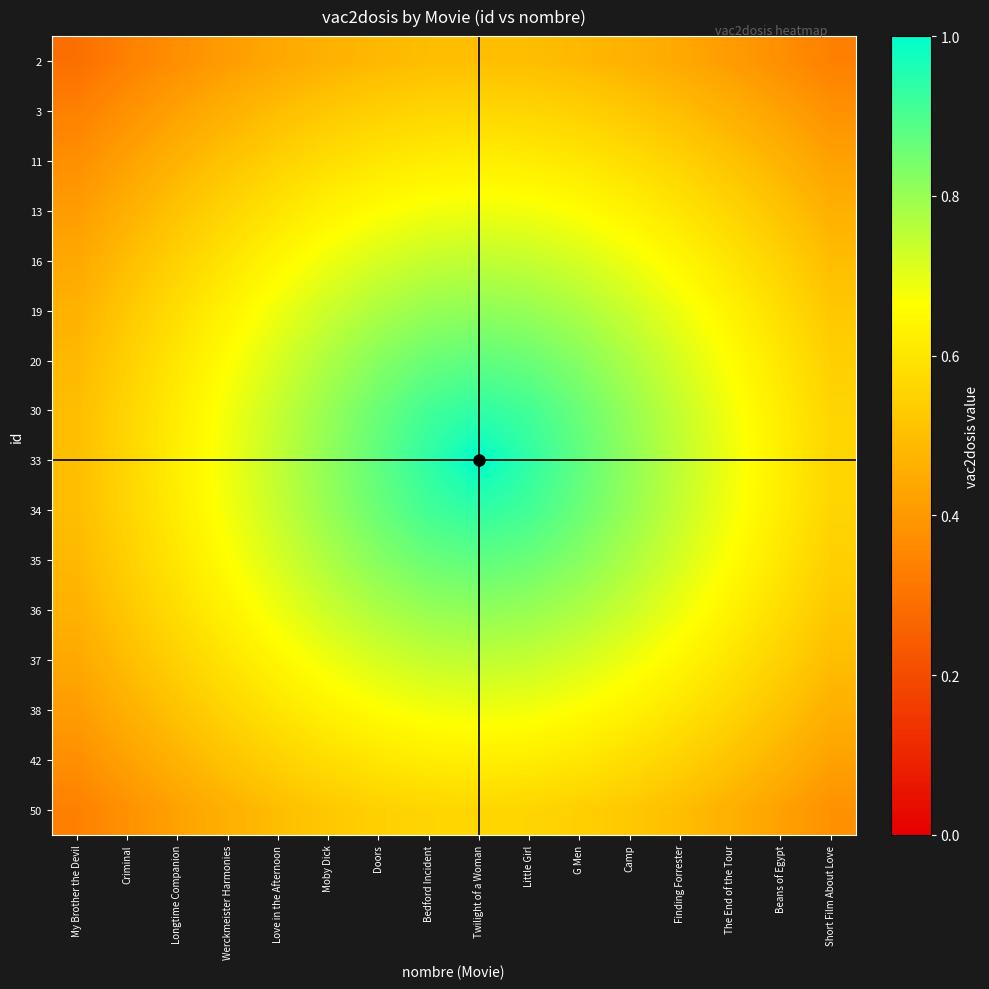

Reading left to right, transcribe all the data shown in this chart.

2: My Brother the Devil=0.3	Criminal=0.3	Longtime Companion=0.4	Werckmeister Harmonies=0.4	Love in the Afternoon=0.4	Moby Dick=0.5	Doors=0.5	Bedford Incident=0.5	Twilight of a Woman=0.5	Little Girl=0.5	G Men=0.5	Camp=0.5	Finding Forrester=0.4	The End of the Tour=0.4	Beans of Egypt=0.4	Short Film About Love=0.3
3: My Brother the Devil=0.3	Criminal=0.4	Longtime Companion=0.4	Werckmeister Harmonies=0.5	Love in the Afternoon=0.5	Moby Dick=0.5	Doors=0.5	Bedford Incident=0.6	Twilight of a Woman=0.6	Little Girl=0.6	G Men=0.5	Camp=0.5	Finding Forrester=0.5	The End of the Tour=0.5	Beans of Egypt=0.4	Short Film About Love=0.4
11: My Brother the Devil=0.4	Criminal=0.4	Longtime Companion=0.5	Werckmeister Harmonies=0.5	Love in the Afternoon=0.5	Moby Dick=0.6	Doors=0.6	Bedford Incident=0.6	Twilight of a Woman=0.6	Little Girl=0.6	G Men=0.6	Camp=0.6	Finding Forrester=0.5	The End of the Tour=0.5	Beans of Egypt=0.5	Short Film About Love=0.4
13: My Brother the Devil=0.4	Criminal=0.5	Longtime Companion=0.5	Werckmeister Harmonies=0.6	Love in the Afternoon=0.6	Moby Dick=0.6	Doors=0.7	Bedford Incident=0.7	Twilight of a Woman=0.7	Little Girl=0.7	G Men=0.7	Camp=0.6	Finding Forrester=0.6	The End of the Tour=0.6	Beans of Egypt=0.5	Short Film About Love=0.5
16: My Brother the Devil=0.4	Criminal=0.5	Longtime Companion=0.5	Werckmeister Harmonies=0.6	Love in the Afternoon=0.6	Moby Dick=0.7	Doors=0.7	Bedford Incident=0.7	Twilight of a Woman=0.8	Little Girl=0.7	G Men=0.7	Camp=0.7	Finding Forrester=0.6	The End of the Tour=0.6	Beans of Egypt=0.5	Short Film About Love=0.5
19: My Brother the Devil=0.5	Criminal=0.5	Longtime Companion=0.6	Werckmeister Harmonies=0.6	Love in the Afternoon=0.7	Moby Dick=0.7	Doors=0.8	Bedford Incident=0.8	Twilight of a Woman=0.8	Little Girl=0.8	G Men=0.8	Camp=0.7	Finding Forrester=0.7	The End of the Tour=0.6	Beans of Egypt=0.6	Short Film About Love=0.5
20: My Brother the Devil=0.5	Criminal=0.5	Longtime Companion=0.6	Werckmeister Harmonies=0.7	Love in the Afternoon=0.7	Moby Dick=0.8	Doors=0.8	Bedford Incident=0.9	Twilight of a Woman=0.9	Little Girl=0.9	G Men=0.8	Camp=0.8	Finding Forrester=0.7	The End of the Tour=0.7	Beans of Egypt=0.6	Short Film About Love=0.5
30: My Brother the Devil=0.5	Criminal=0.6	Longtime Companion=0.6	Werckmeister Harmonies=0.7	Love in the Afternoon=0.7	Moby Dick=0.8	Doors=0.9	Bedford Incident=0.9	Twilight of a Woman=0.9	Little Girl=0.9	G Men=0.9	Camp=0.8	Finding Forrester=0.7	The End of the Tour=0.7	Beans of Egypt=0.6	Short Film About Love=0.6
33: My Brother the Devil=0.5	Criminal=0.6	Longtime Companion=0.6	Werckmeister Harmonies=0.7	Love in the Afternoon=0.8	Moby Dick=0.8	Doors=0.9	Bedford Incident=0.9	Twilight of a Woman=1.0	Little Girl=0.9	G Men=0.9	Camp=0.8	Finding Forrester=0.8	The End of the Tour=0.7	Beans of Egypt=0.6	Short Film About Love=0.6
34: My Brother the Devil=0.5	Criminal=0.6	Longtime Companion=0.6	Werckmeister Harmonies=0.7	Love in the Afternoon=0.7	Moby Dick=0.8	Doors=0.9	Bedford Incident=0.9	Twilight of a Woman=0.9	Little Girl=0.9	G Men=0.9	Camp=0.8	Finding Forrester=0.7	The End of the Tour=0.7	Beans of Egypt=0.6	Short Film About Love=0.6
35: My Brother the Devil=0.5	Criminal=0.5	Longtime Companion=0.6	Werckmeister Harmonies=0.7	Love in the Afternoon=0.7	Moby Dick=0.8	Doors=0.8	Bedford Incident=0.9	Twilight of a Woman=0.9	Little Girl=0.9	G Men=0.8	Camp=0.8	Finding Forrester=0.7	The End of the Tour=0.7	Beans of Egypt=0.6	Short Film About Love=0.5
36: My Brother the Devil=0.5	Criminal=0.5	Longtime Companion=0.6	Werckmeister Harmonies=0.6	Love in the Afternoon=0.7	Moby Dick=0.7	Doors=0.8	Bedford Incident=0.8	Twilight of a Woman=0.8	Little Girl=0.8	G Men=0.8	Camp=0.7	Finding Forrester=0.7	The End of the Tour=0.6	Beans of Egypt=0.6	Short Film About Love=0.5
37: My Brother the Devil=0.4	Criminal=0.5	Longtime Companion=0.5	Werckmeister Harmonies=0.6	Love in the Afternoon=0.6	Moby Dick=0.7	Doors=0.7	Bedford Incident=0.7	Twilight of a Woman=0.8	Little Girl=0.7	G Men=0.7	Camp=0.7	Finding Forrester=0.6	The End of the Tour=0.6	Beans of Egypt=0.5	Short Film About Love=0.5
38: My Brother the Devil=0.4	Criminal=0.5	Longtime Companion=0.5	Werckmeister Harmonies=0.6	Love in the Afternoon=0.6	Moby Dick=0.6	Doors=0.7	Bedford Incident=0.7	Twilight of a Woman=0.7	Little Girl=0.7	G Men=0.7	Camp=0.6	Finding Forrester=0.6	The End of the Tour=0.6	Beans of Egypt=0.5	Short Film About Love=0.5
42: My Brother the Devil=0.4	Criminal=0.4	Longtime Companion=0.5	Werckmeister Harmonies=0.5	Love in the Afternoon=0.5	Moby Dick=0.6	Doors=0.6	Bedford Incident=0.6	Twilight of a Woman=0.6	Little Girl=0.6	G Men=0.6	Camp=0.6	Finding Forrester=0.5	The End of the Tour=0.5	Beans of Egypt=0.5	Short Film About Love=0.4
50: My Brother the Devil=0.3	Criminal=0.4	Longtime Companion=0.4	Werckmeister Harmonies=0.5	Love in the Afternoon=0.5	Moby Dick=0.5	Doors=0.5	Bedford Incident=0.6	Twilight of a Woman=0.6	Little Girl=0.6	G Men=0.5	Camp=0.5	Finding Forrester=0.5	The End of the Tour=0.5	Beans of Egypt=0.4	Short Film About Love=0.4